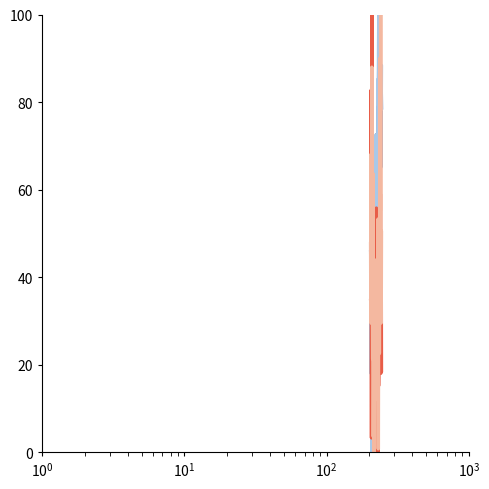

True or false: pct_chg and pre_close intersect in this chart.

True